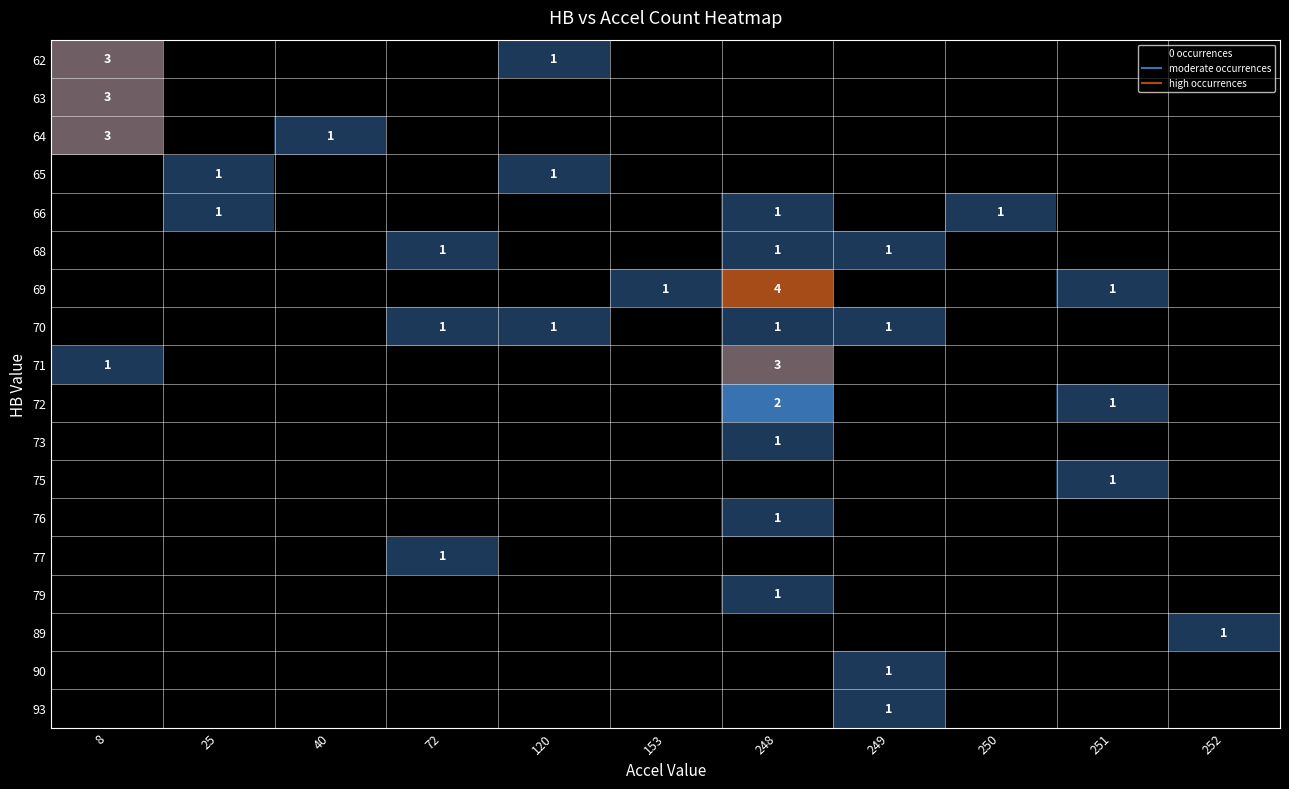

Is the value of 69 at 72 greater than the value of 64 at 8?

No